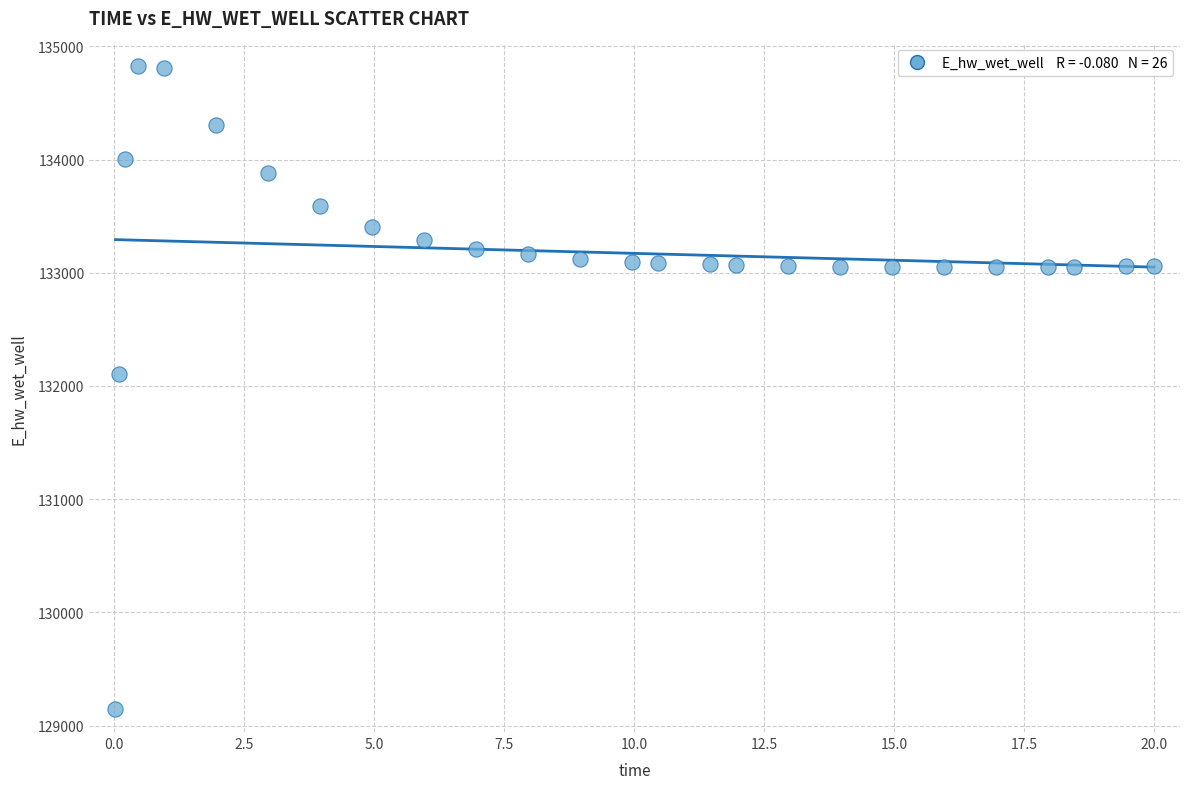

What is the range of Y values (max minus min)?

5681.5